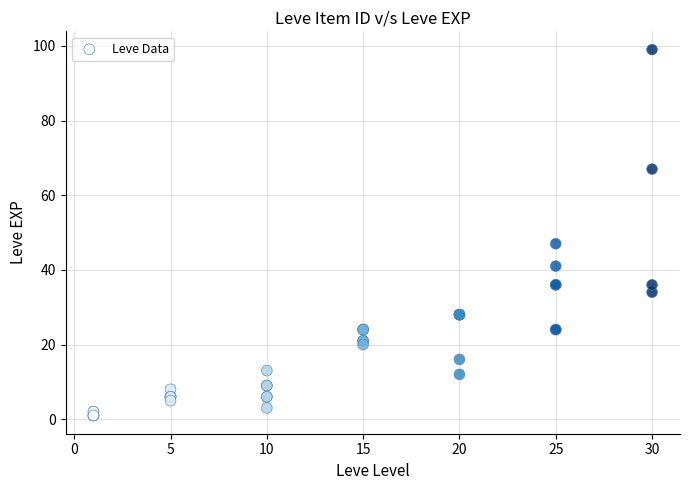

What Y value in the scatter plot is closest to 50?

47